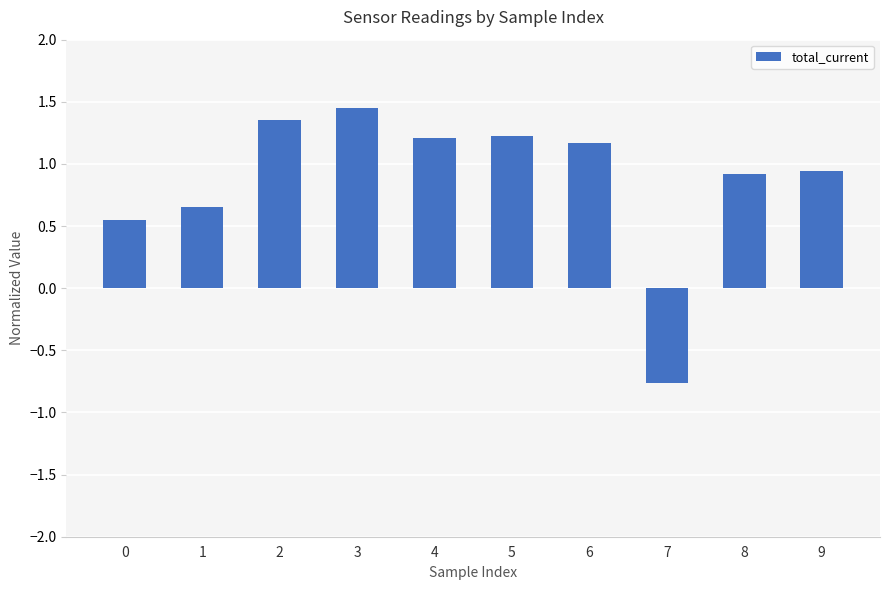

How many bars are there in total?

10